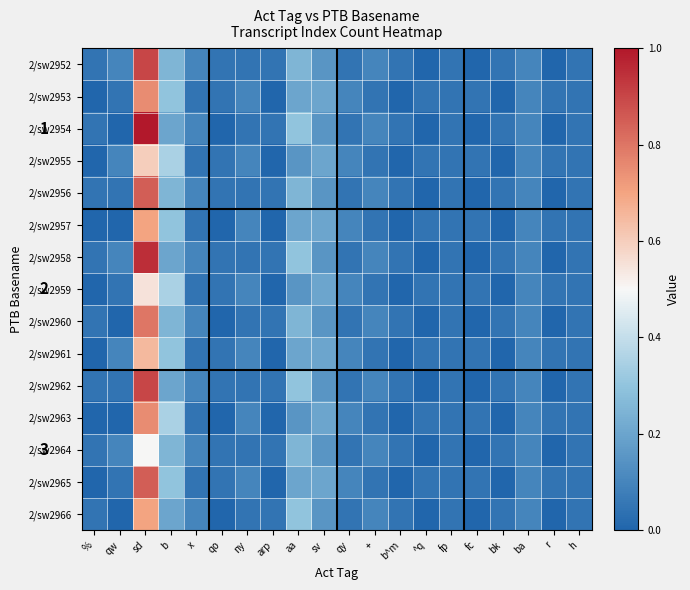

What is the total value across all series at aa?

3.5